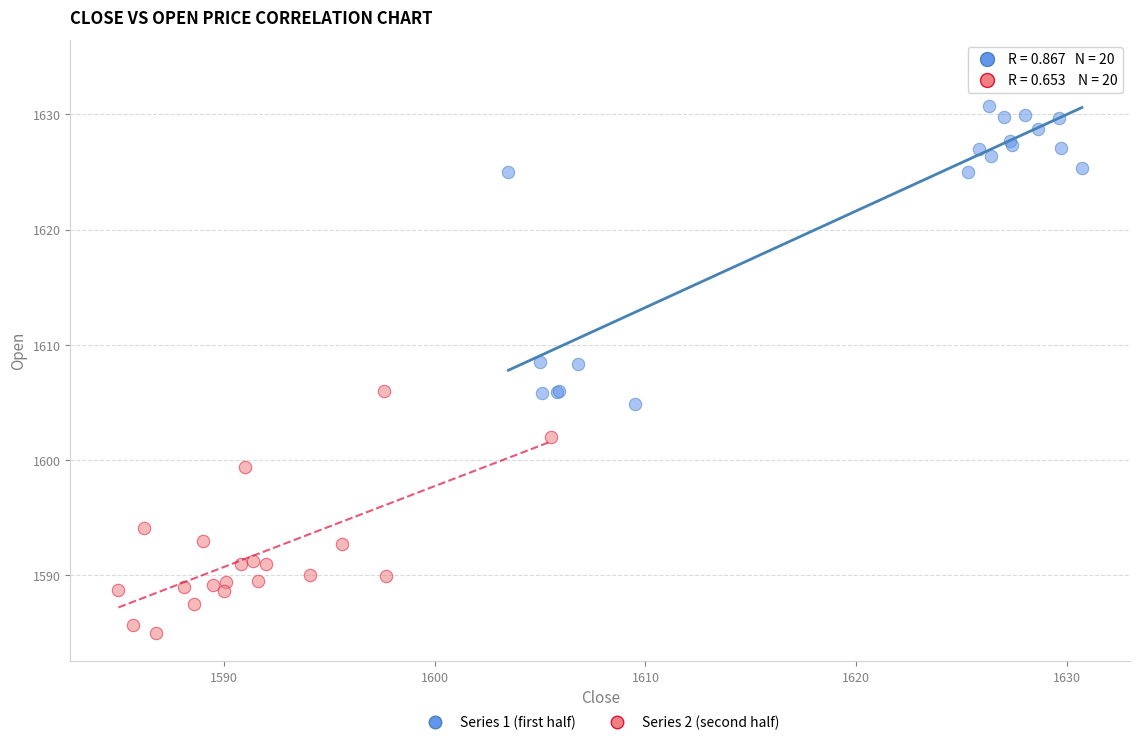

Which series reaches the minimum Y coordinate?

Series 2 (second half)